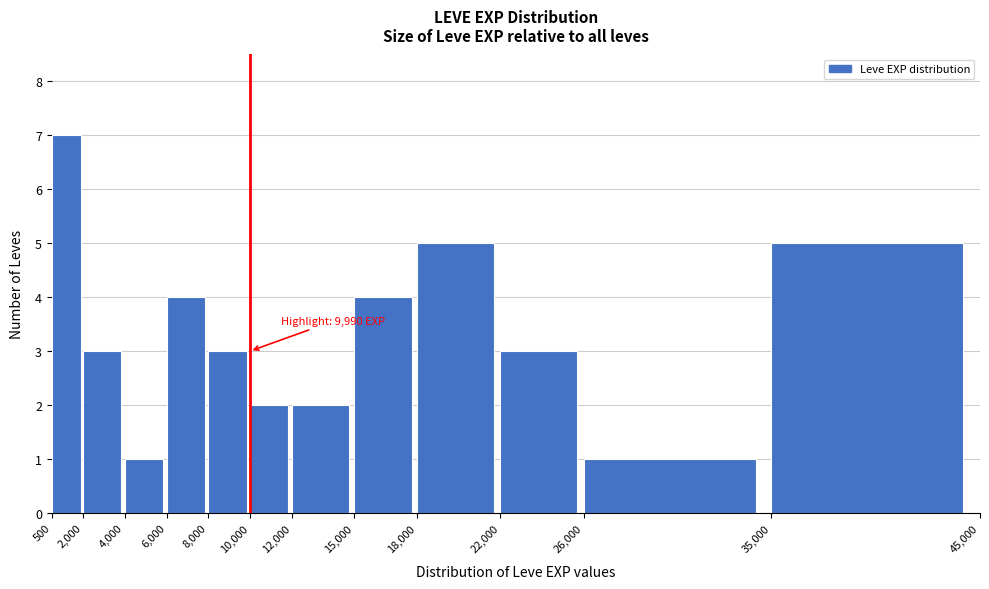

Which range on the x-axis has the tallest bar?

500 to 2,000